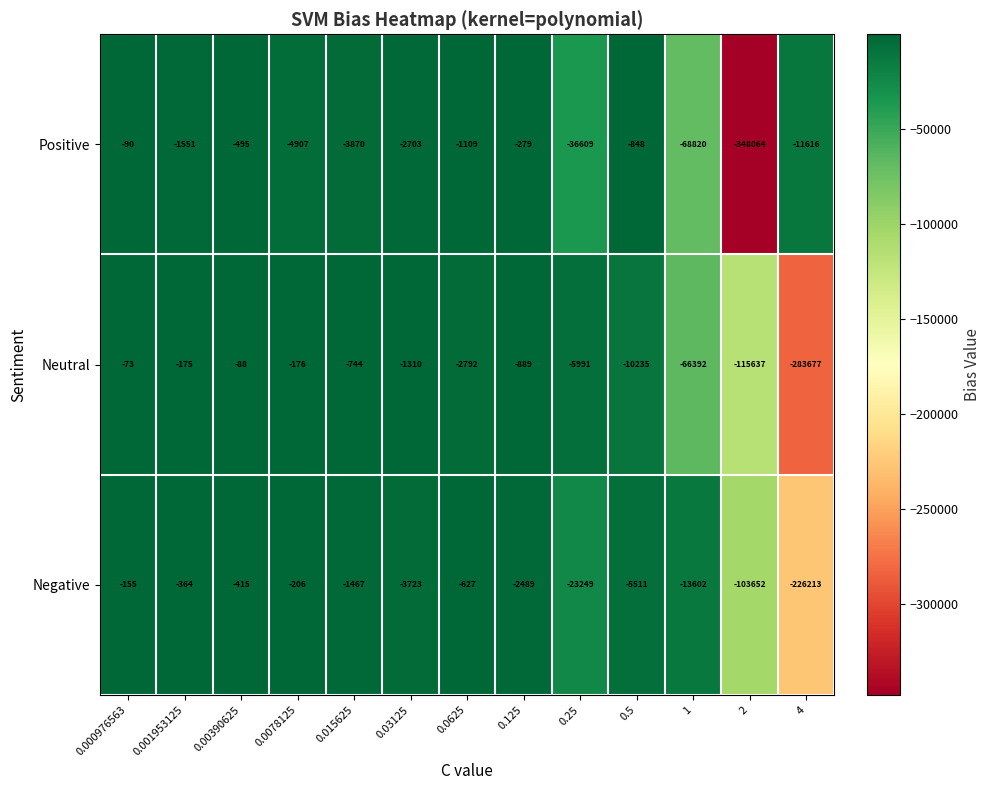

What is the sum of the Neutral values at 0.0625 and 4?

-286469